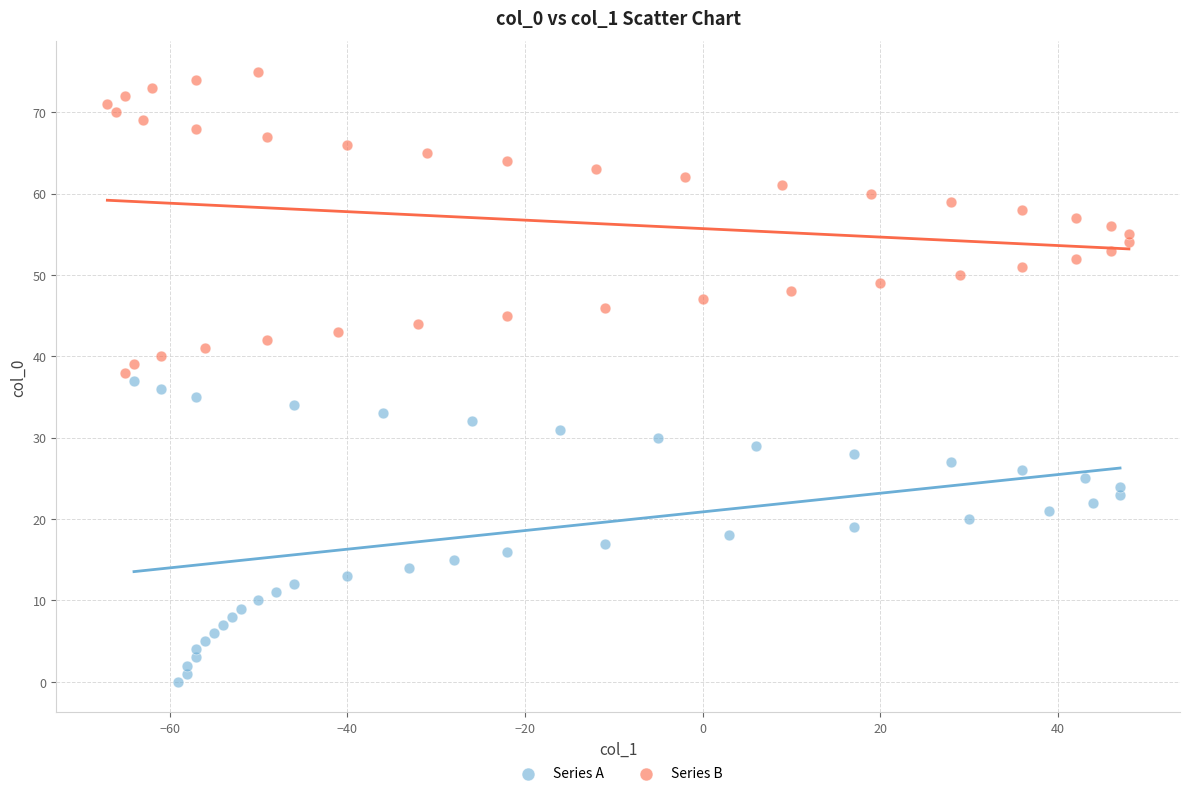

Which series reaches the minimum Y coordinate?

Series A